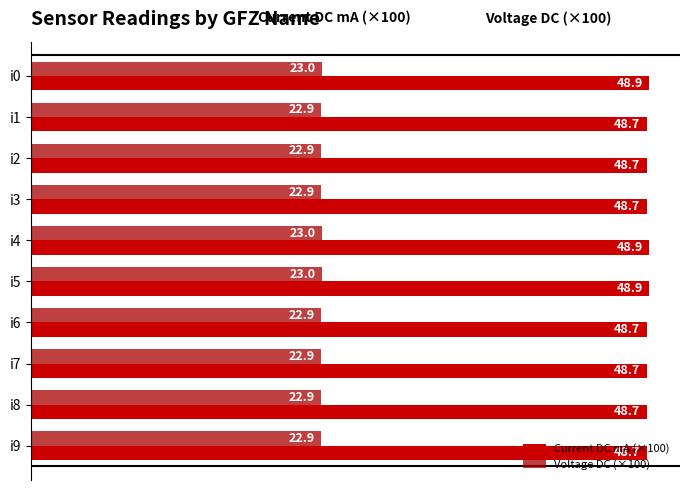

How many distinct data groups are displayed?

2